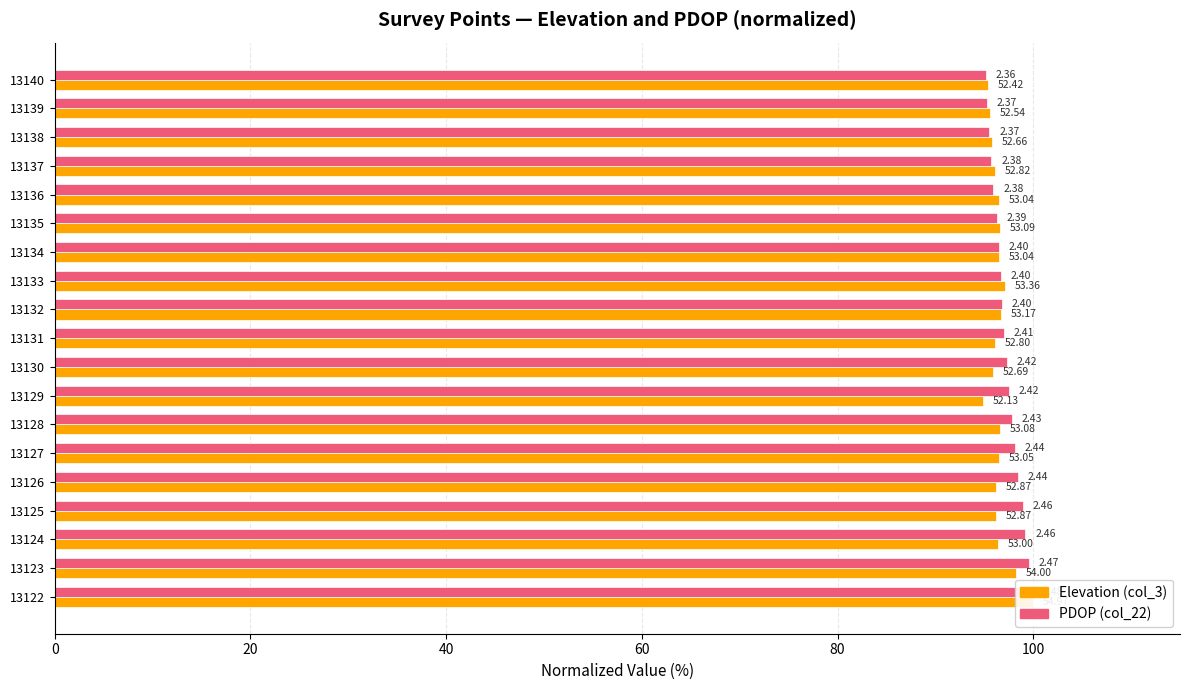

Is the value of Elevation (col_3) at 13130 greater than the value of PDOP (col_22) at 13138?

Yes